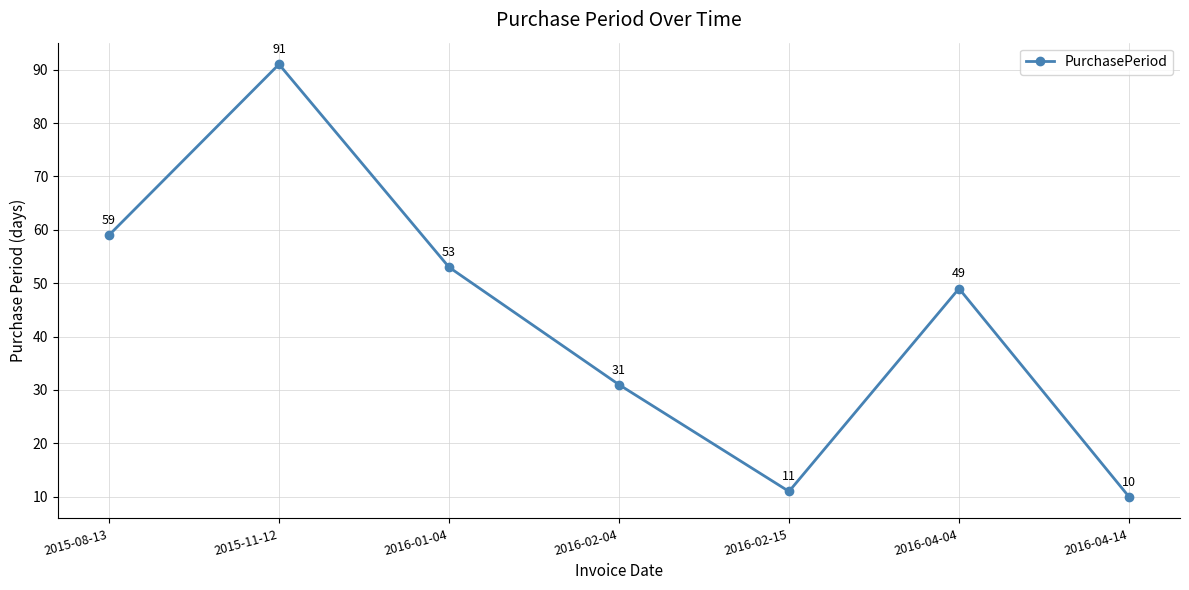

Does the chart display data point markers on the line(s)?

Yes